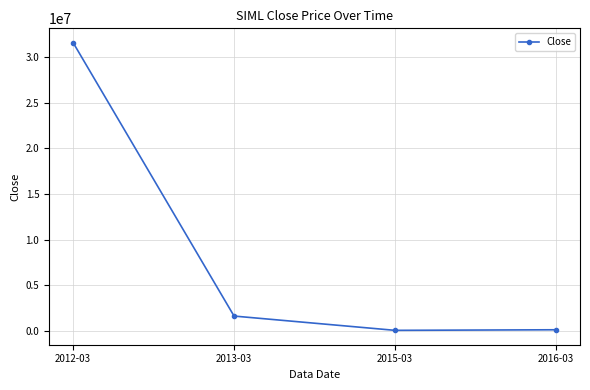

The value at 2013-03 is 1642857.0. True or false?

True